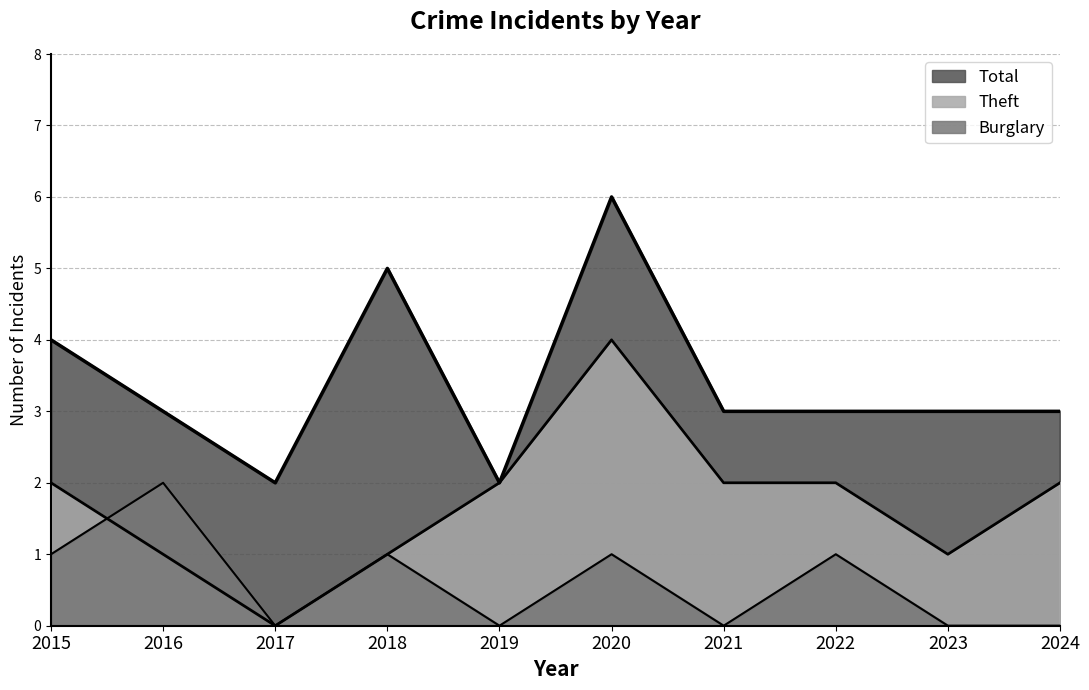

Where is Theft nearest to the value 2?

2015